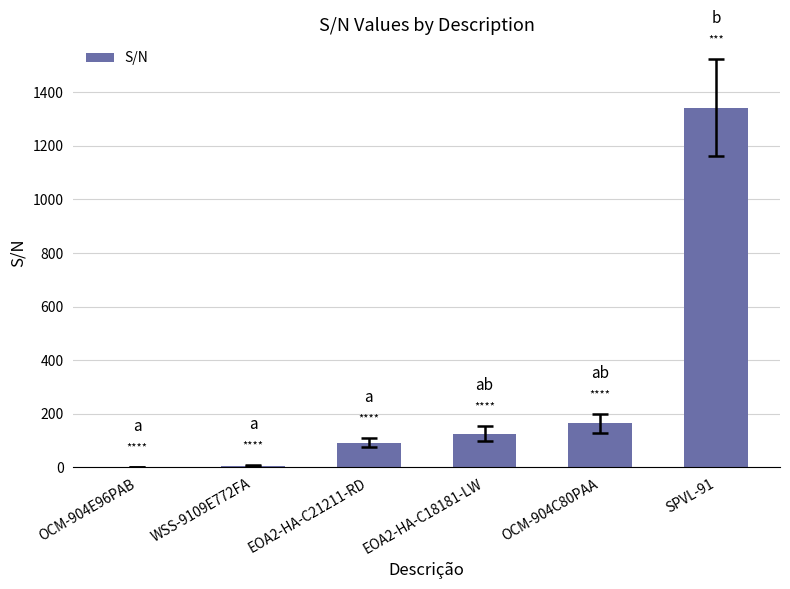

Between OCM-904E96PAB and EOA2-HA-C21211-RD, which is larger?

EOA2-HA-C21211-RD